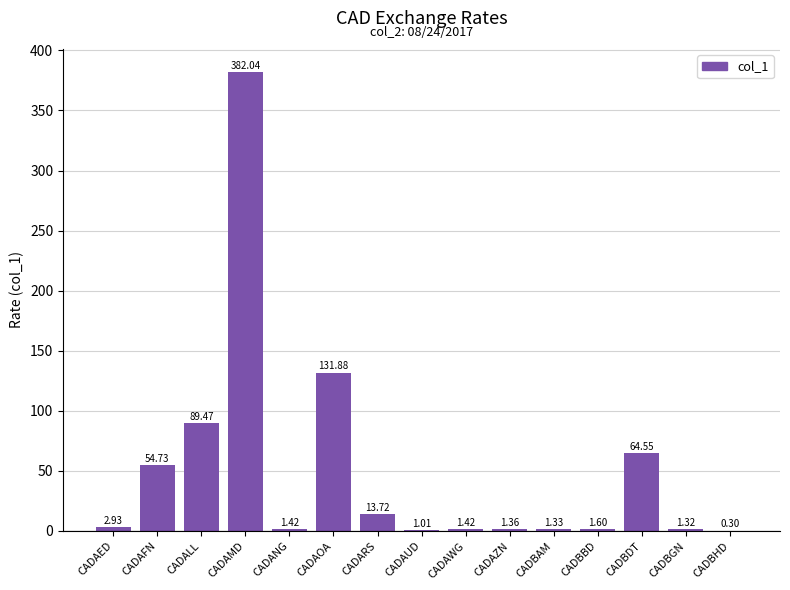

Which has a higher value, CADAWG or CADBGN?

CADAWG